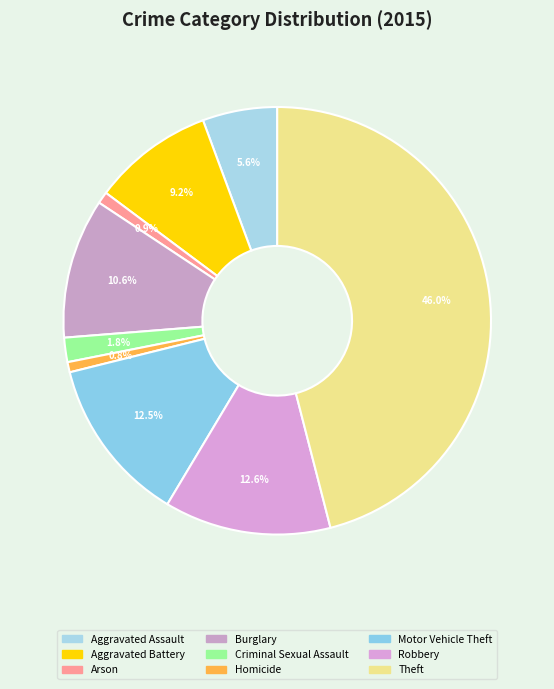

To the nearest percent, what is the difference between the largest and smallest slice percentages?

45%